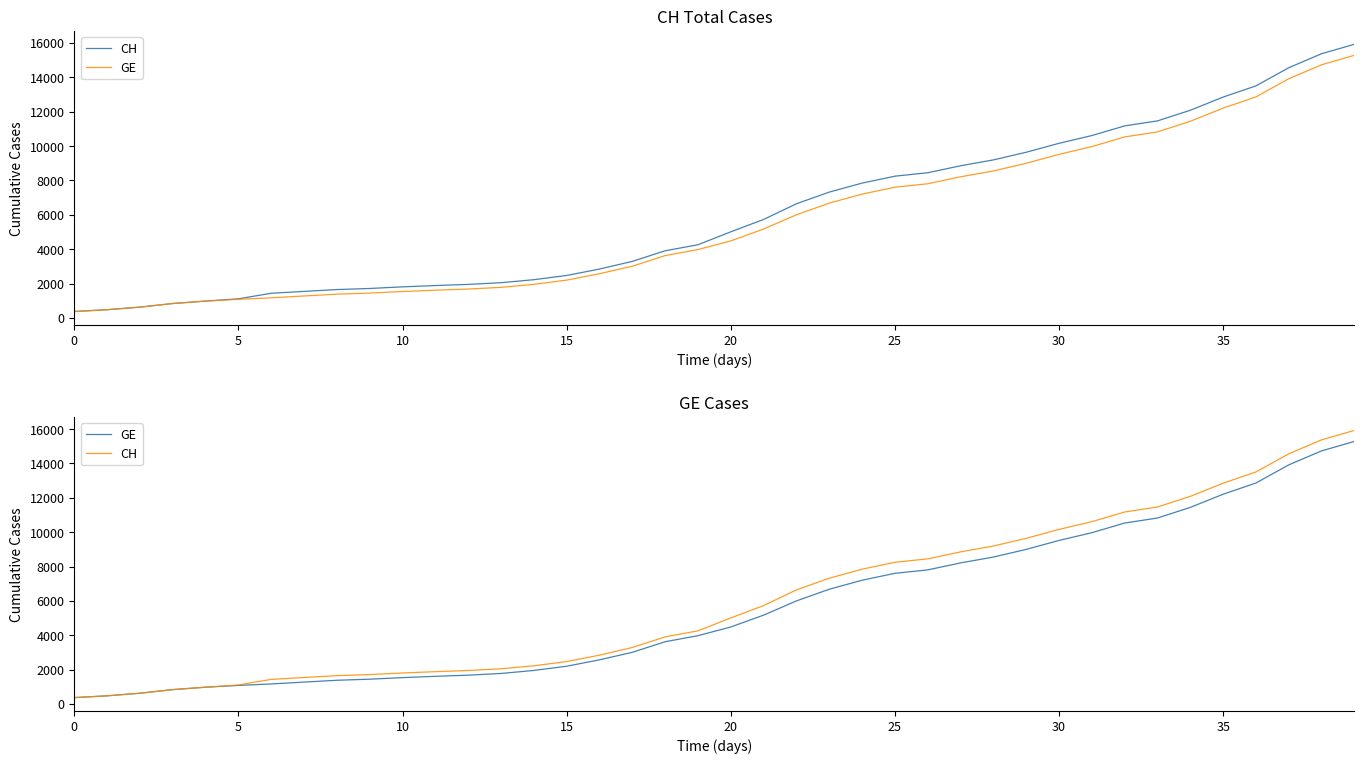

True or false: CH has a value of 1277 at 15.

False